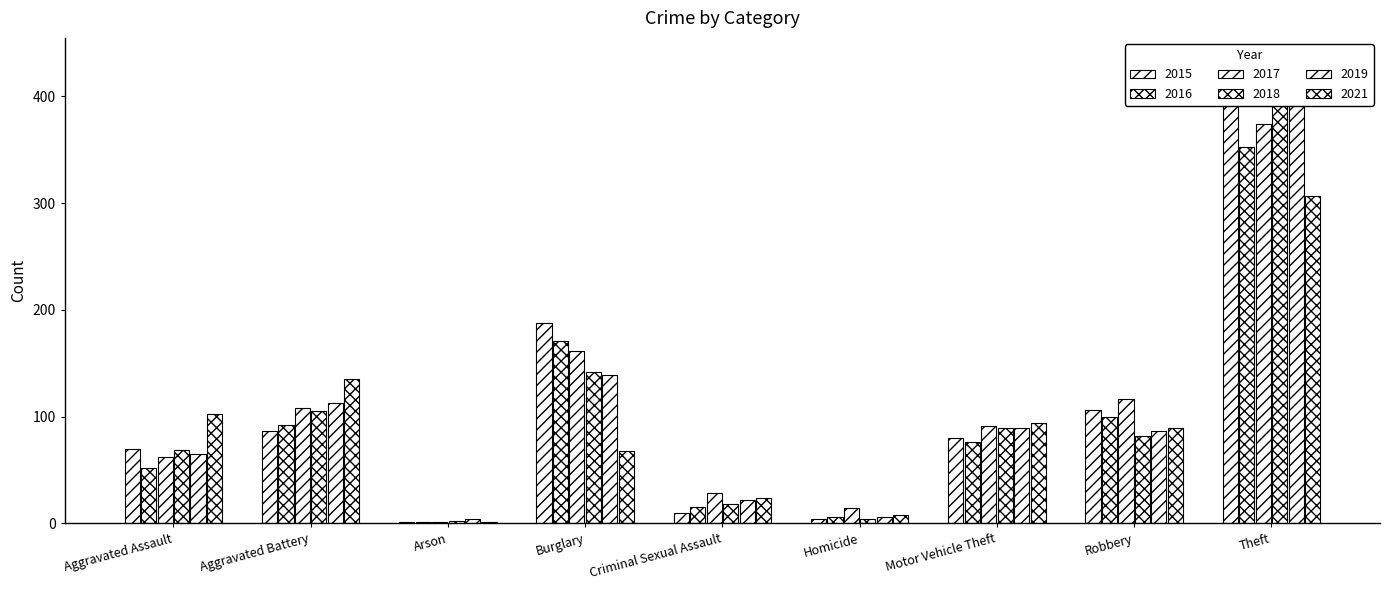

What is the label of the 6th bar from the right?

Burglary